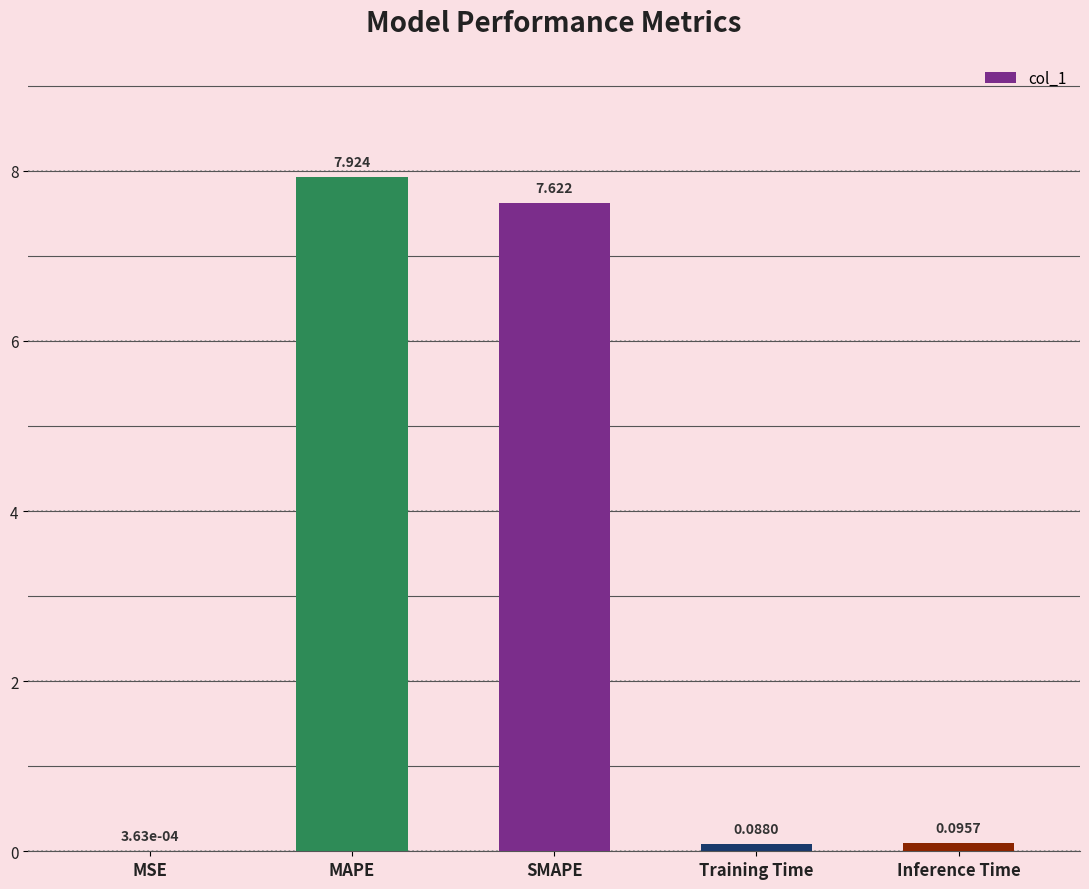

Which label corresponds to the largest value in the chart?

MAPE